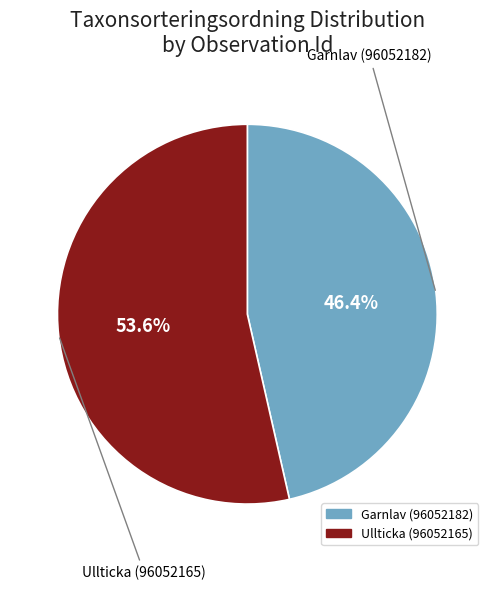

Which category accounts for the majority?

Ullticka (96052165)